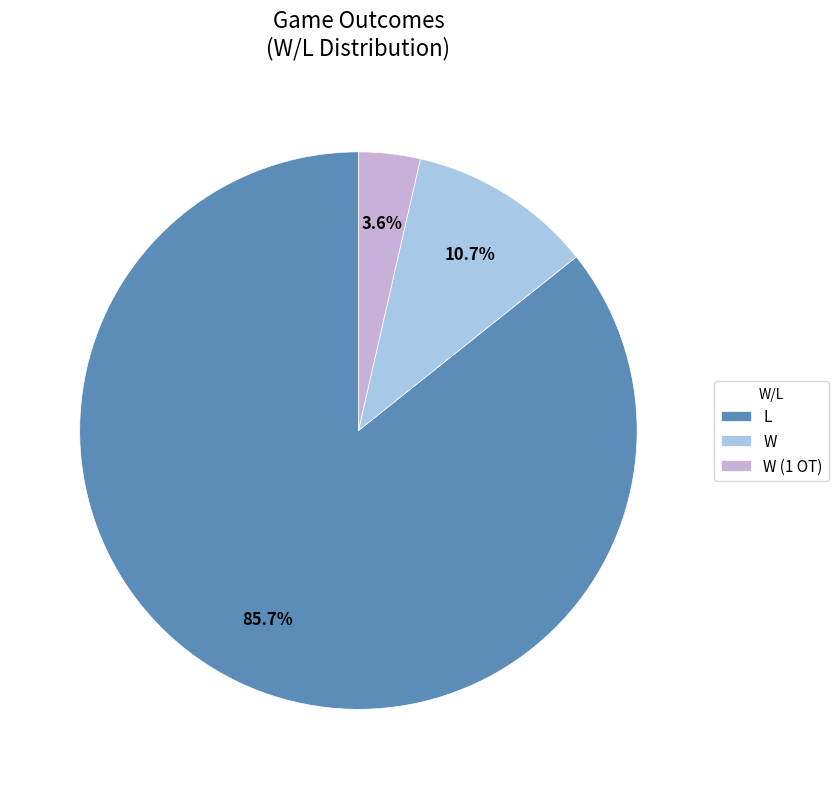

What percentage is NOT represented by W (1 OT)?

96.4%